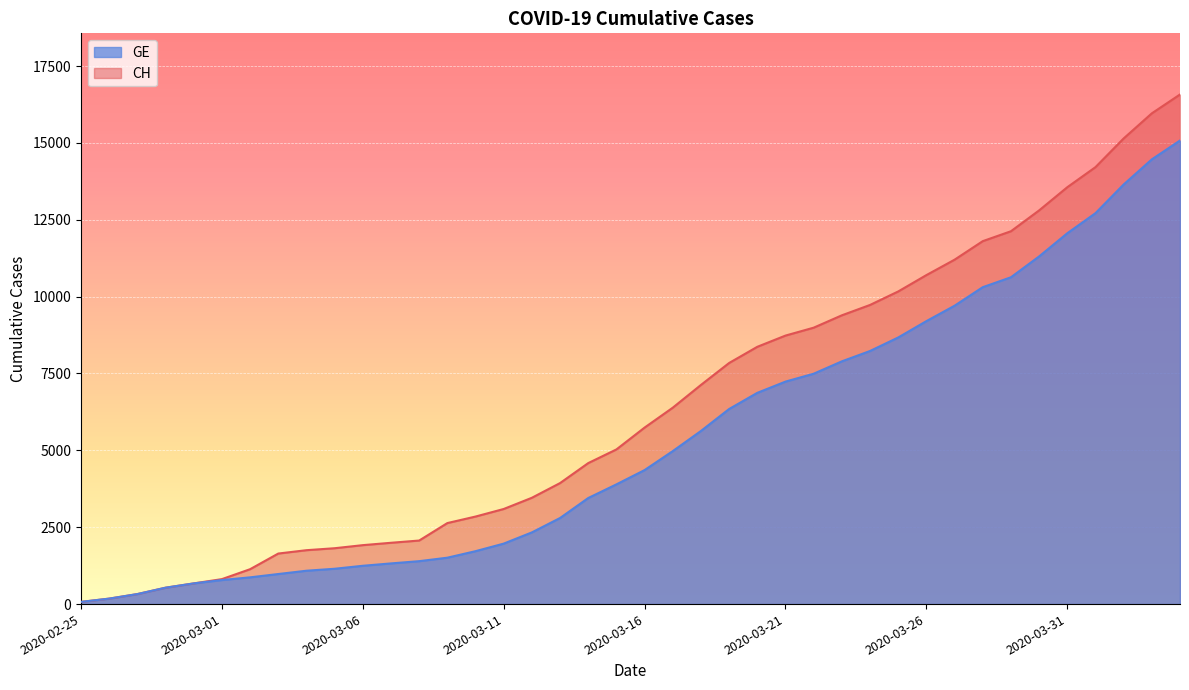

At which label does GE first exceed 4359?

2020-03-17